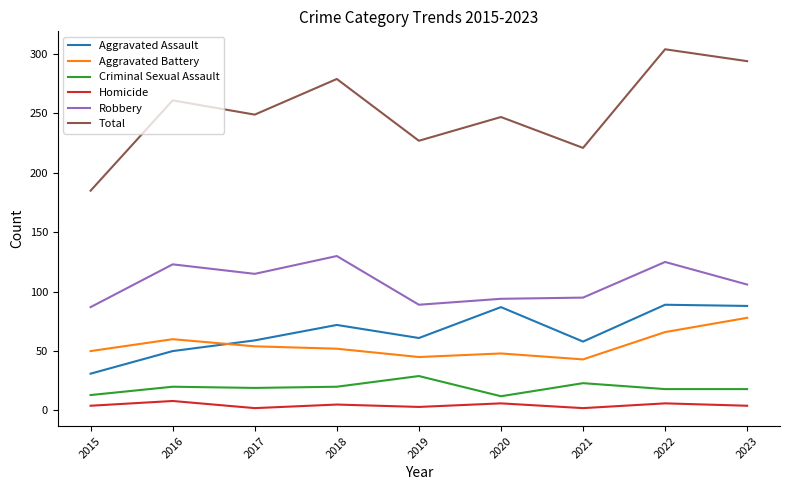

What is the difference between the maximum and minimum values in the Robbery series?

43